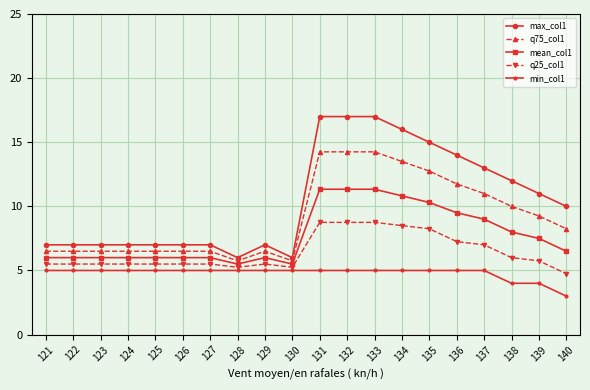

True or false: q75_col1 and q25_col1 intersect in this chart.

False